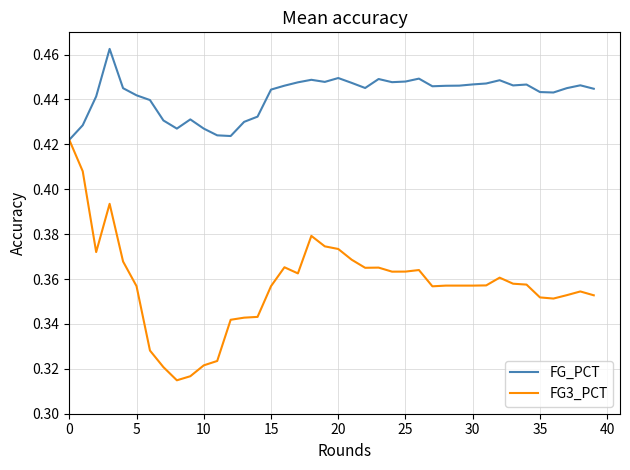

How many FG_PCT values are between 0 and 1?

40